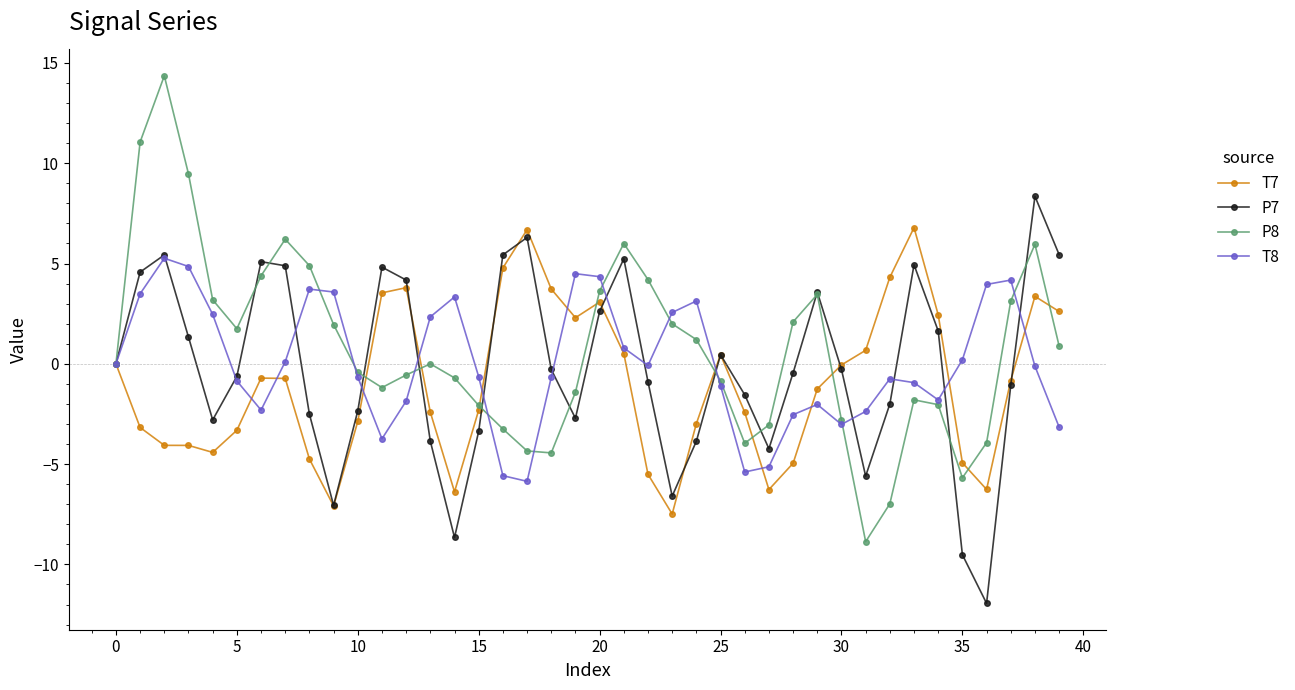

Rank the series by their maximum value, from highest to lowest.

P8, P7, T7, T8